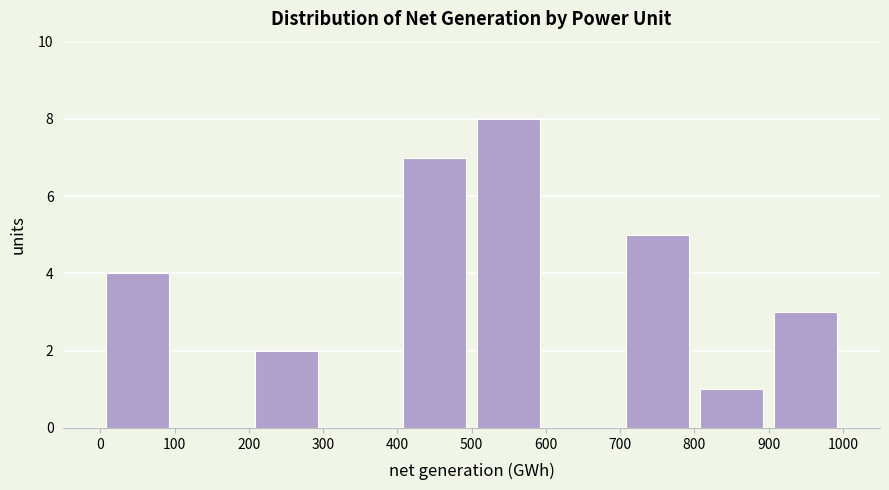

Reading left to right, transcribe this chart: for each bar, give the range it covers on the x-axis and its height. The values are not printed on the chart, so give them approximately, as read against the axis.

0 to 100: 4
100 to 200: 0
200 to 300: 2
300 to 400: 0
400 to 500: 7
500 to 600: 8
600 to 700: 0
700 to 800: 5
800 to 900: 1
900 to 1000: 3